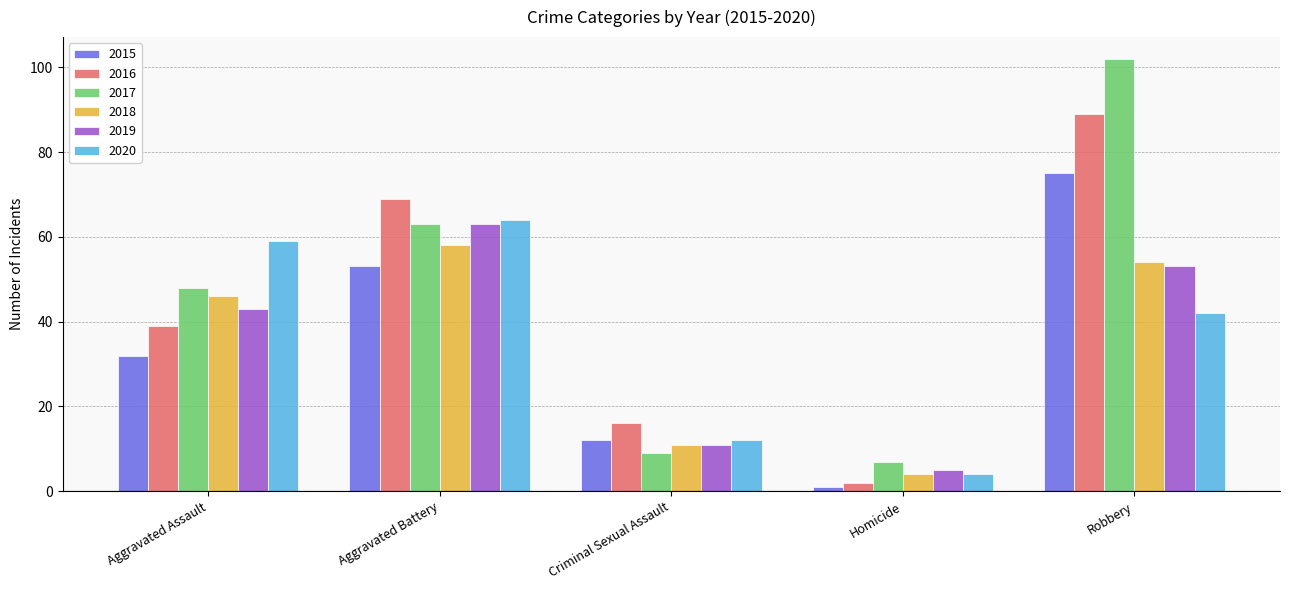

Where is 2016 nearest to the value 45?

Aggravated Assault